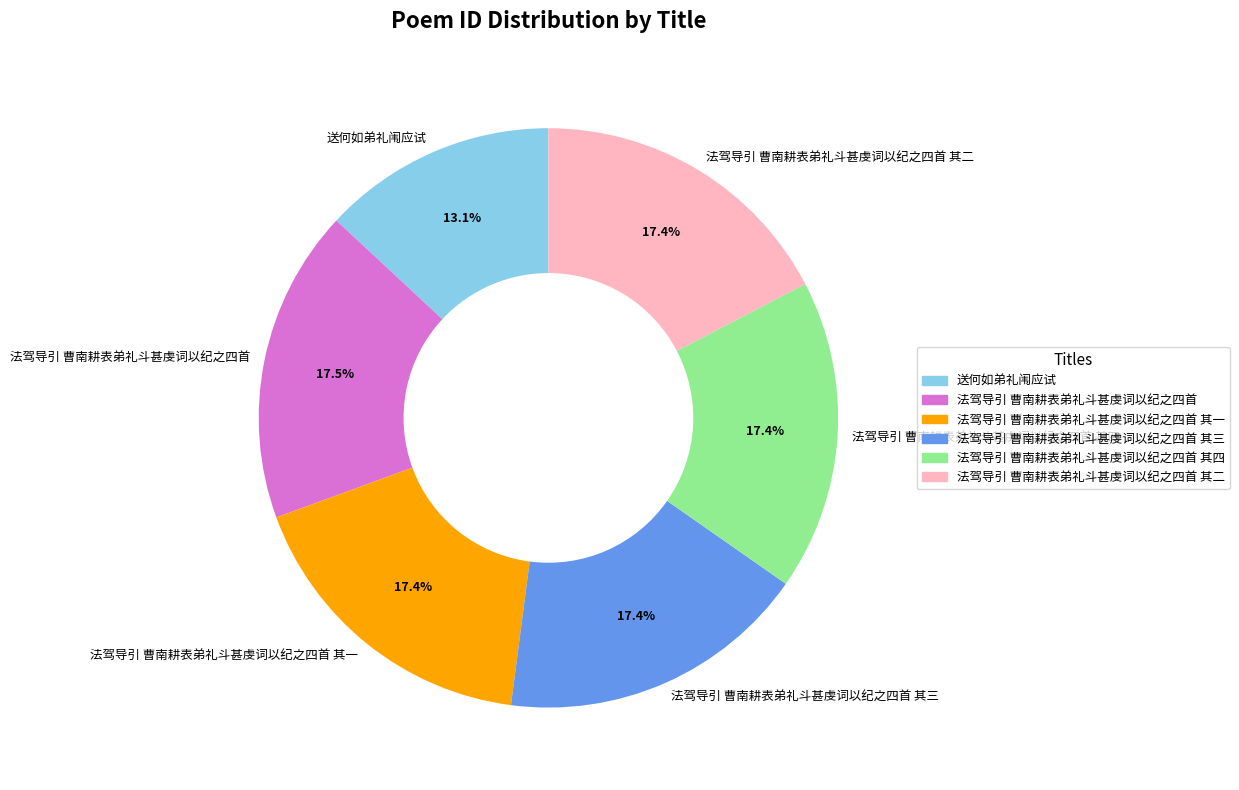

Which slice is the smallest?

送何如弟礼闱应试